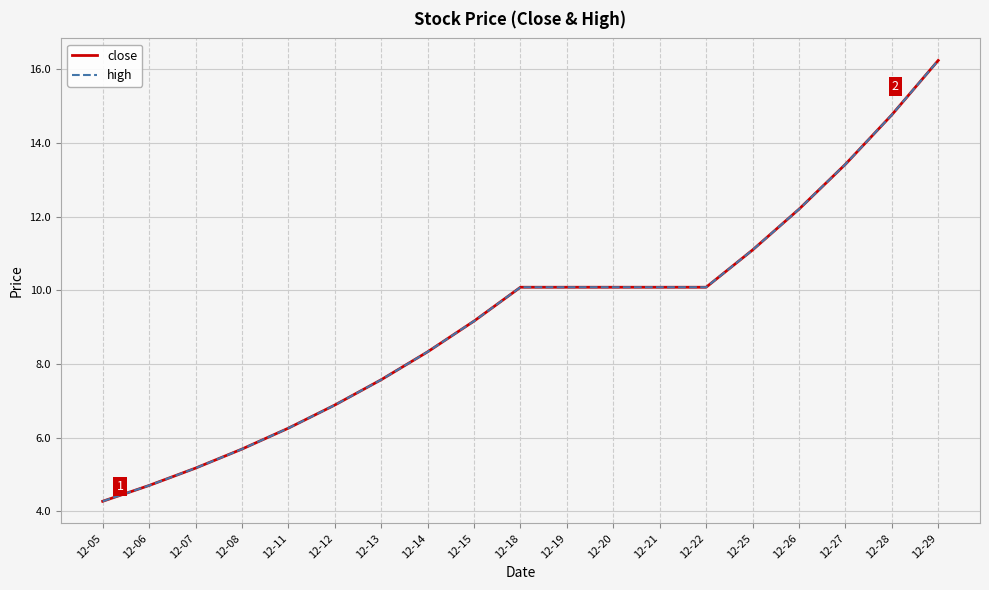

Reading left to right, extract all data points from this chart.

close: 4.3	4.7	5.2	5.7	6.3	6.9	7.6	8.3	9.2	10.1	10.1	10.1	10.1	10.1	11.1	12.2	13.4	14.8	16.2
high: 4.3	4.7	5.2	5.7	6.3	6.9	7.6	8.3	9.2	10.1	10.1	10.1	10.1	10.1	11.1	12.2	13.4	14.8	16.2